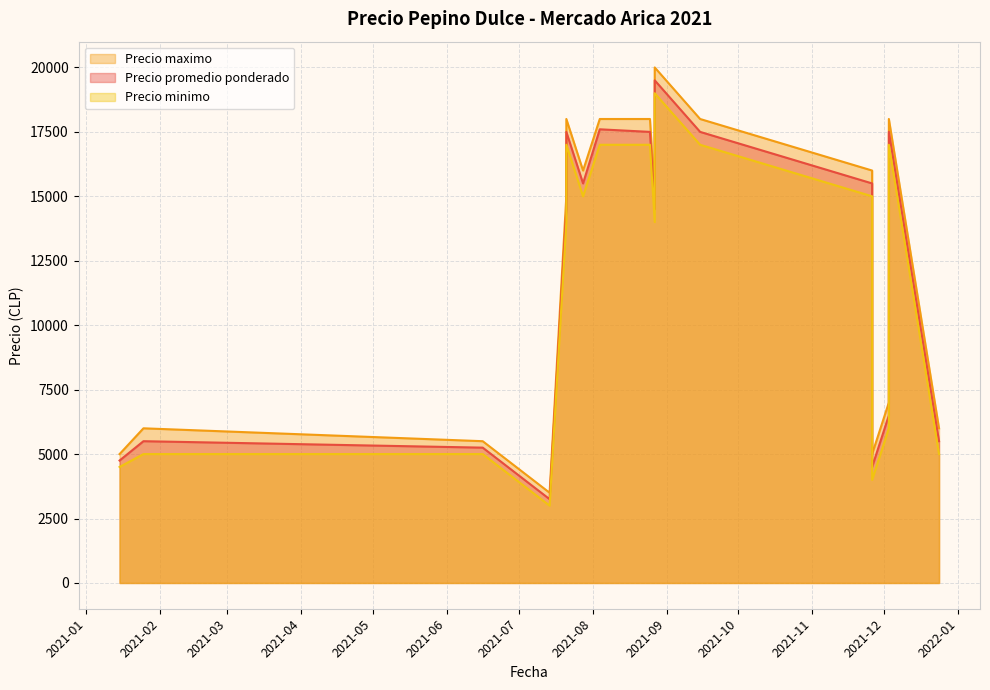

Where does the Precio minimo series first go above 14000?

2021-07-21